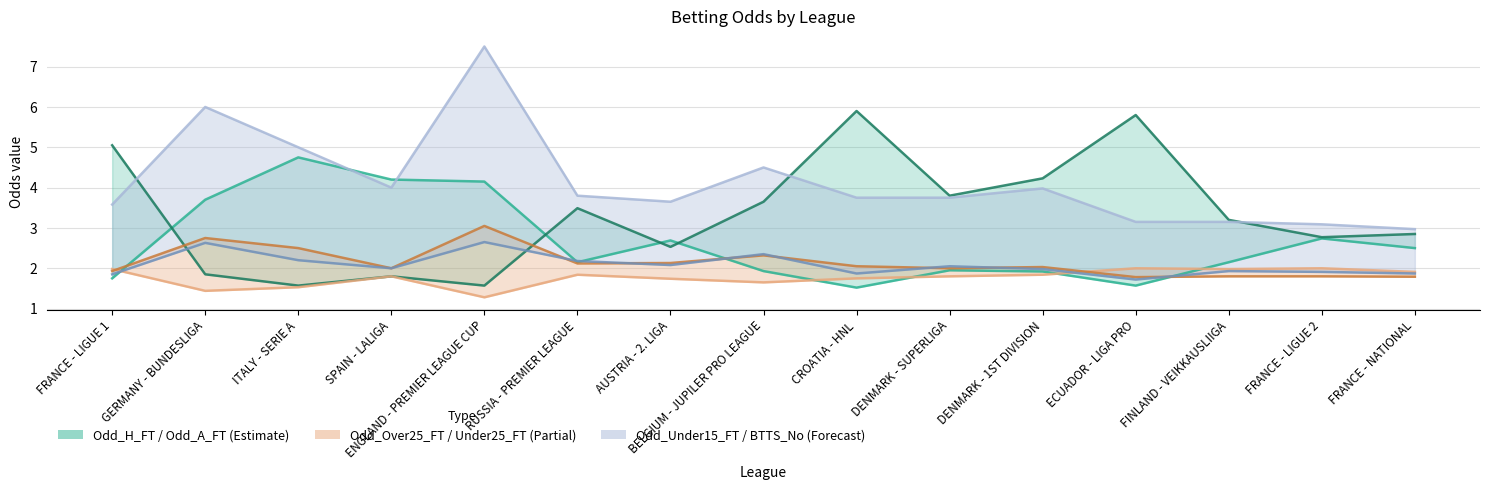

Between ITALY - SERIE A and SPAIN - LALIGA, which series saw the biggest shift?

Odd_Under25_FT